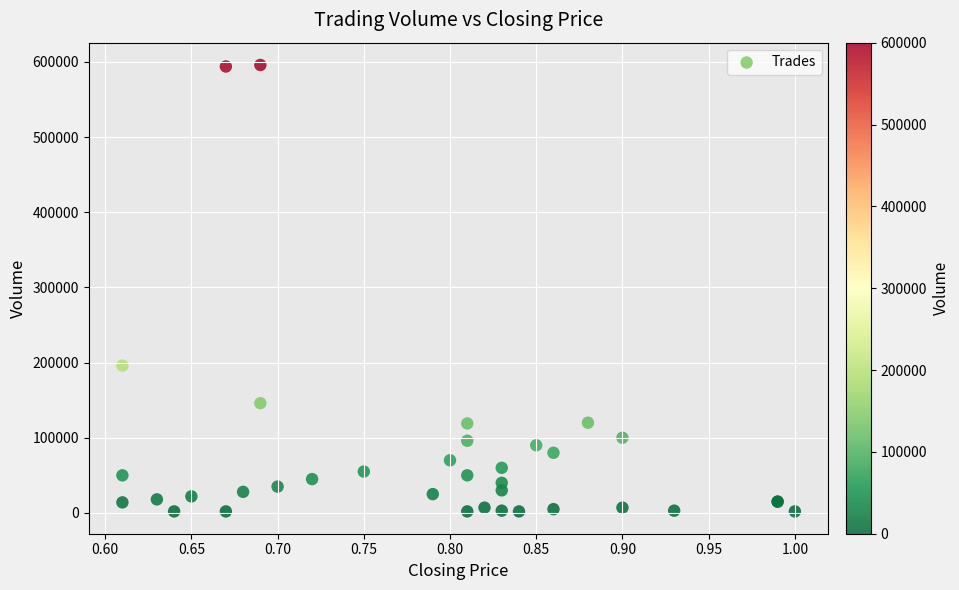

What Y value in the scatter plot is closest to 299000?

196000